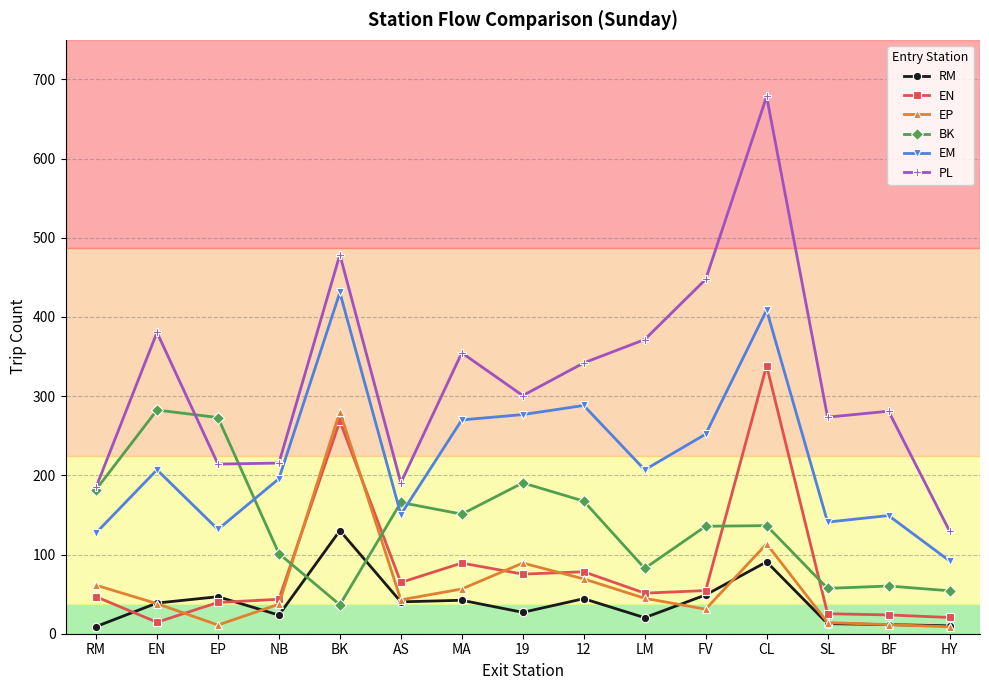

What is the difference between the second highest and minimum values in the EN series?

254.0